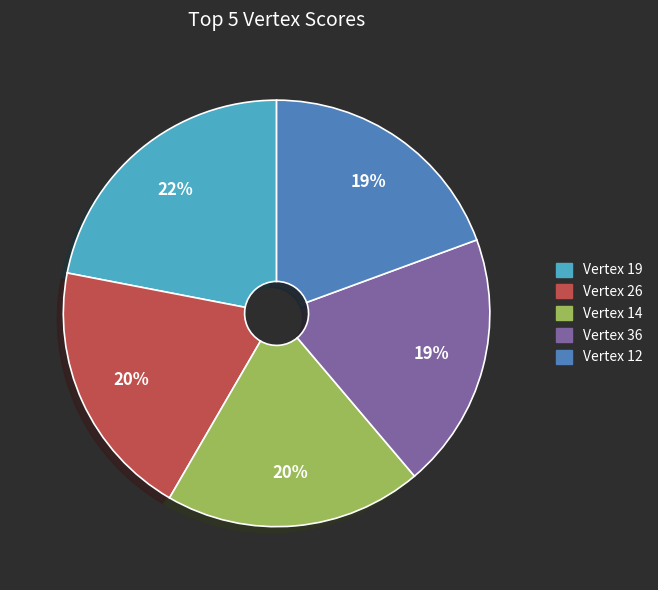

To the nearest percent, what percentage of the pie is Vertex 26?

20%